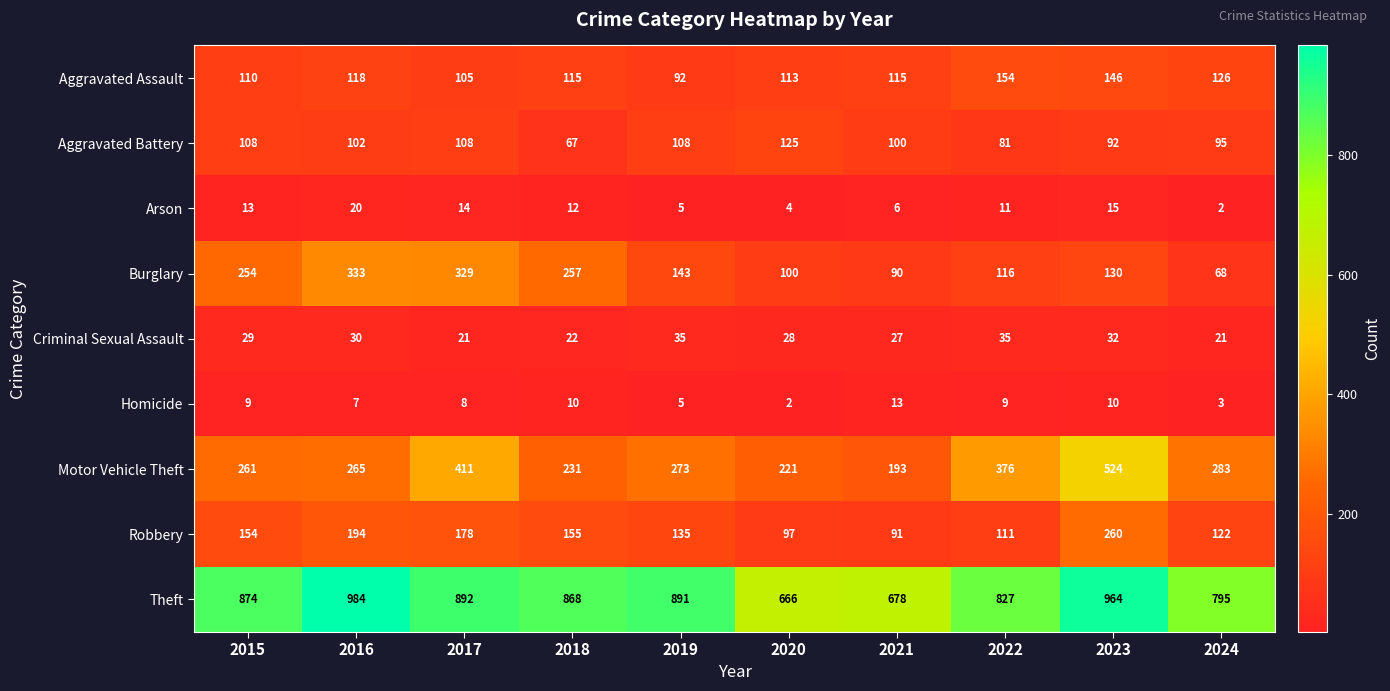

Read the Robbery value at 2017, to the nearest 10.

180